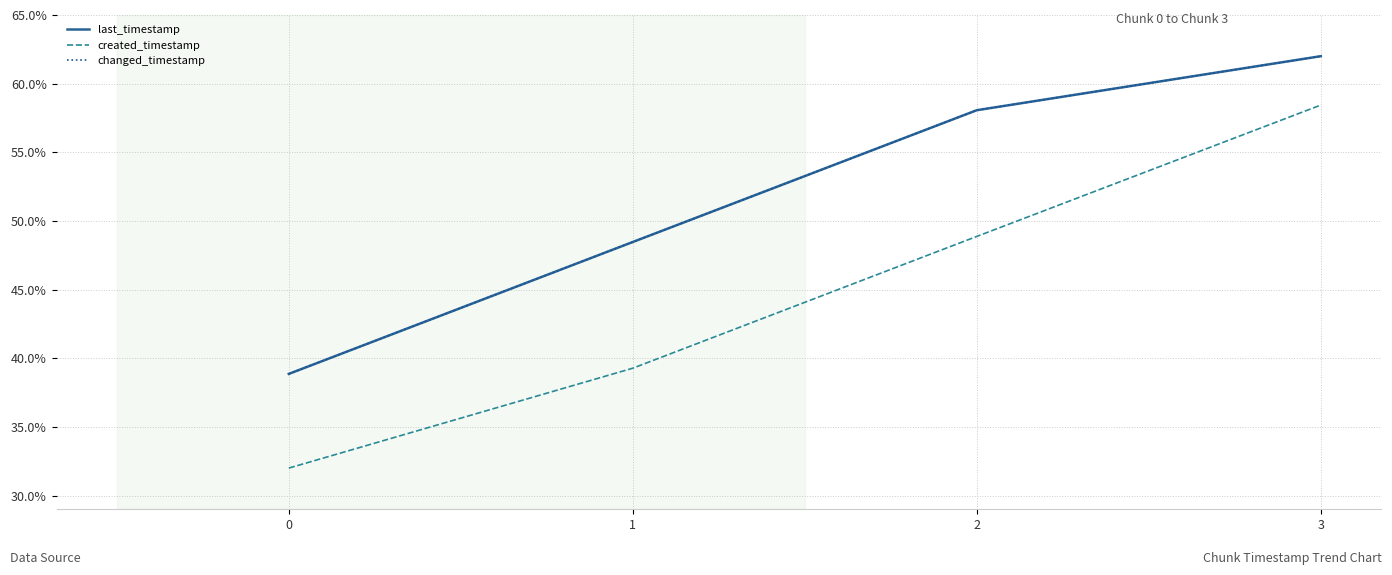

What is the value of the created_timestamp point at the 1st from the left?

32.0